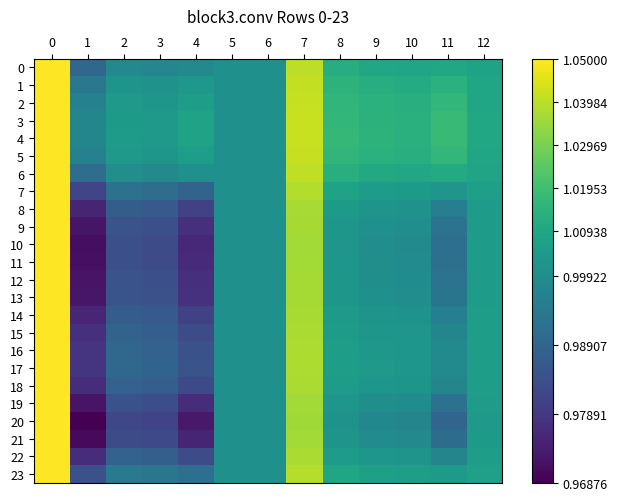

Which series changed the most between 1 and 7?

20